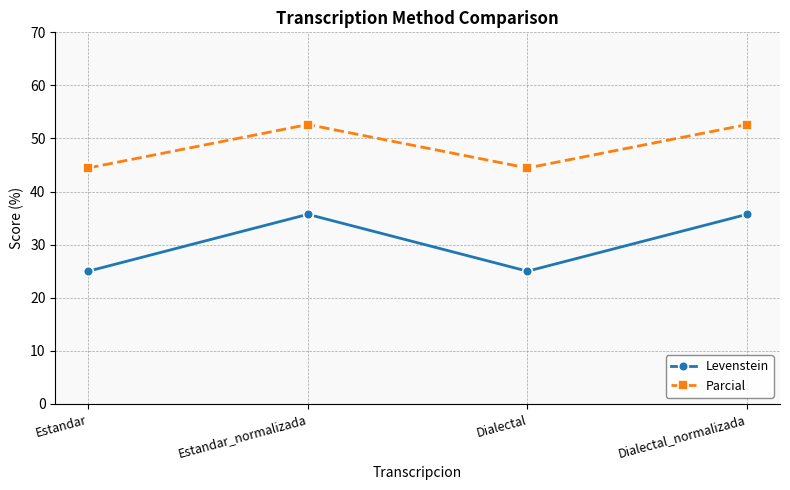

True or false: Parcial and Levenstein intersect in this chart.

False